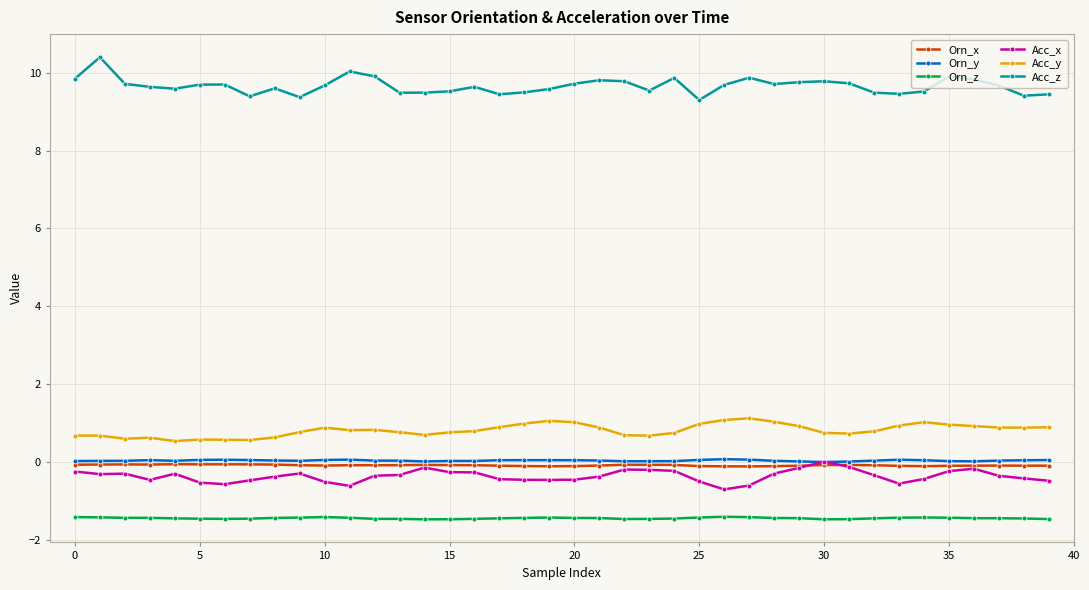

At how many categories does at least one series exceed 0?

40